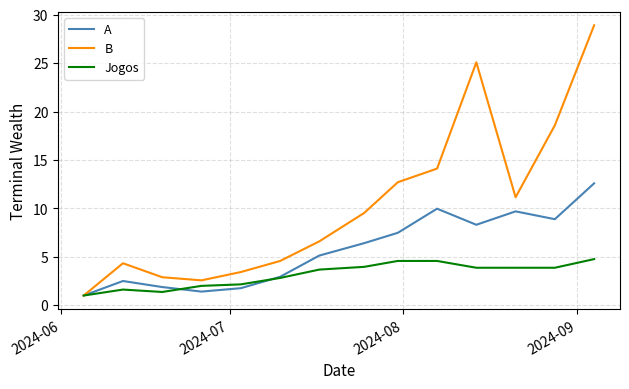

How many lines are shown in the chart?

3